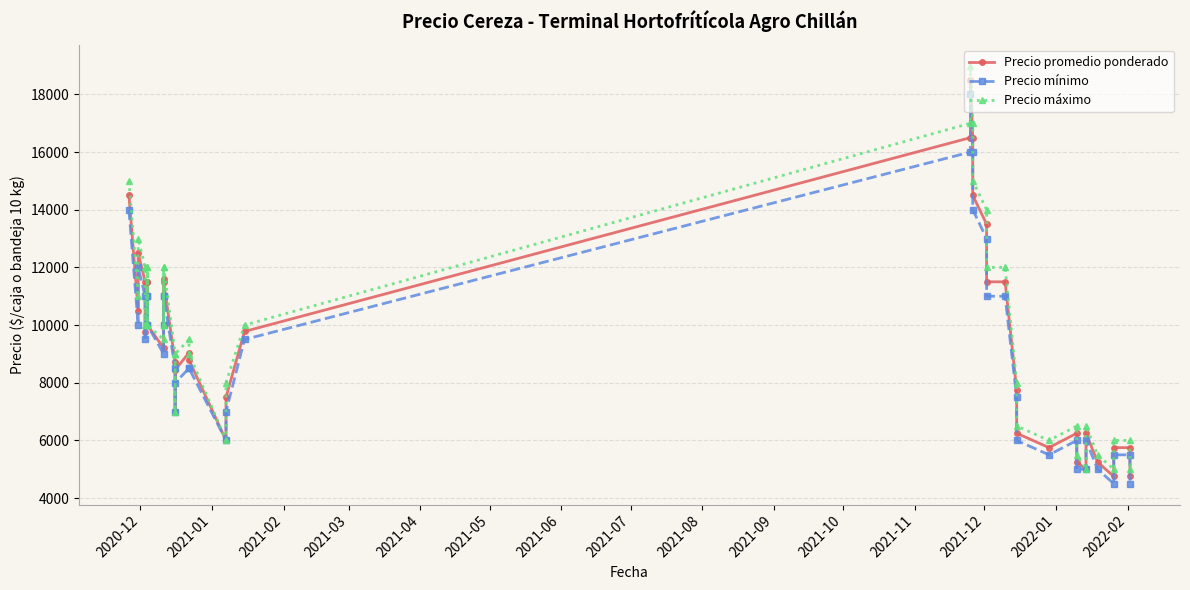

How many categories are shown in the chart?

40